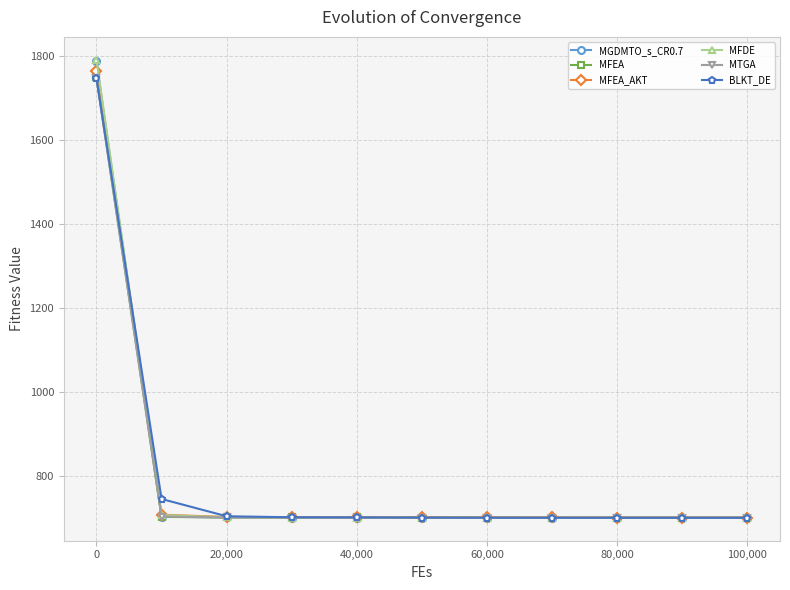

What is the average value of the BLKT_DE series?

799.9